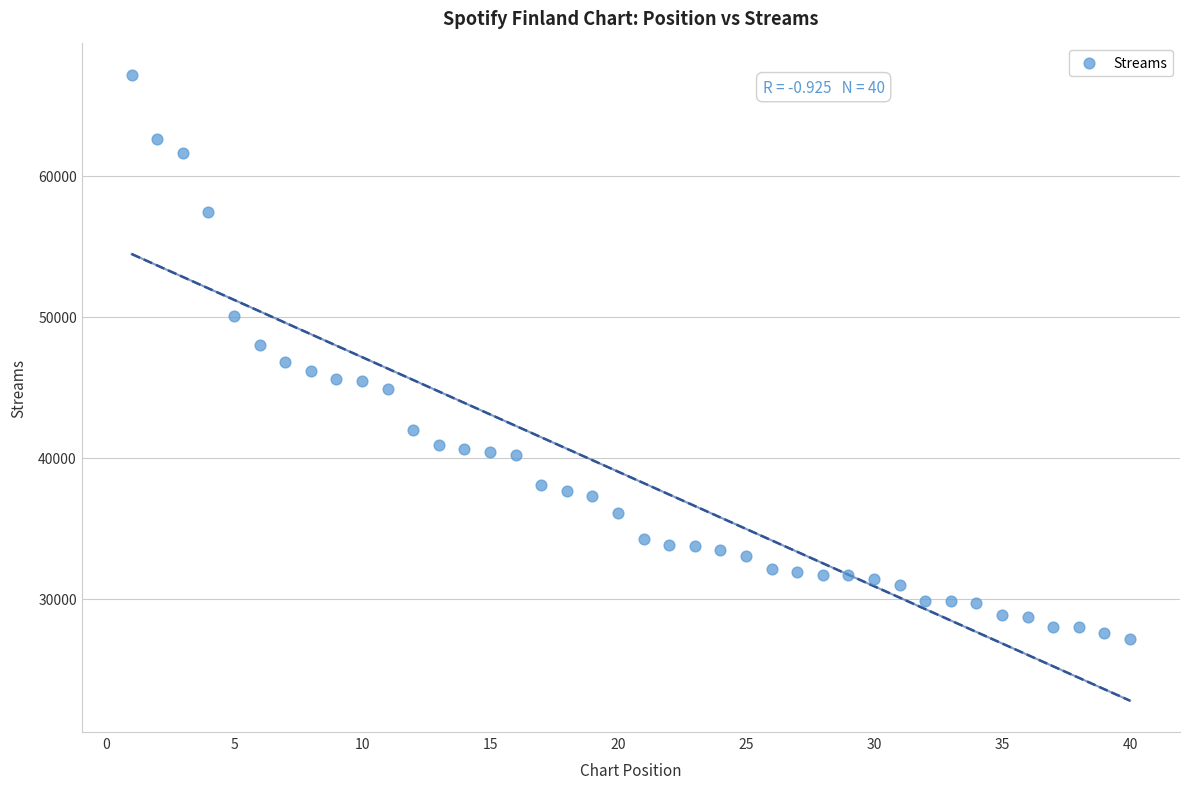

What is the range of X values (max minus min)?

39